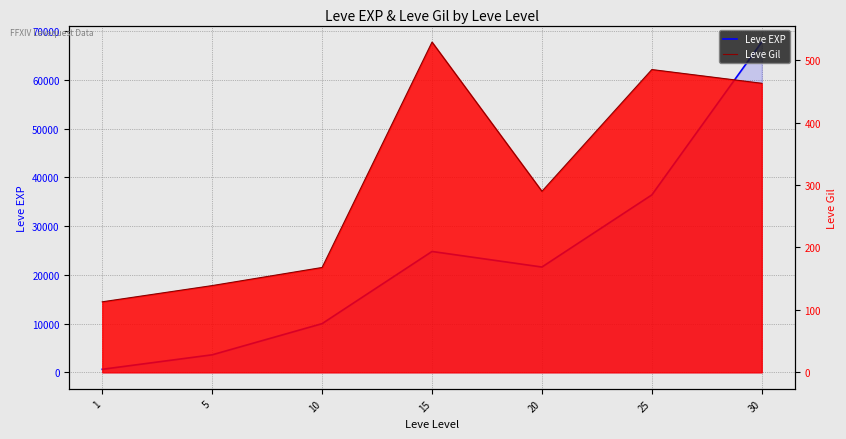

How many interior local peaks does the Leve EXP series have?

1